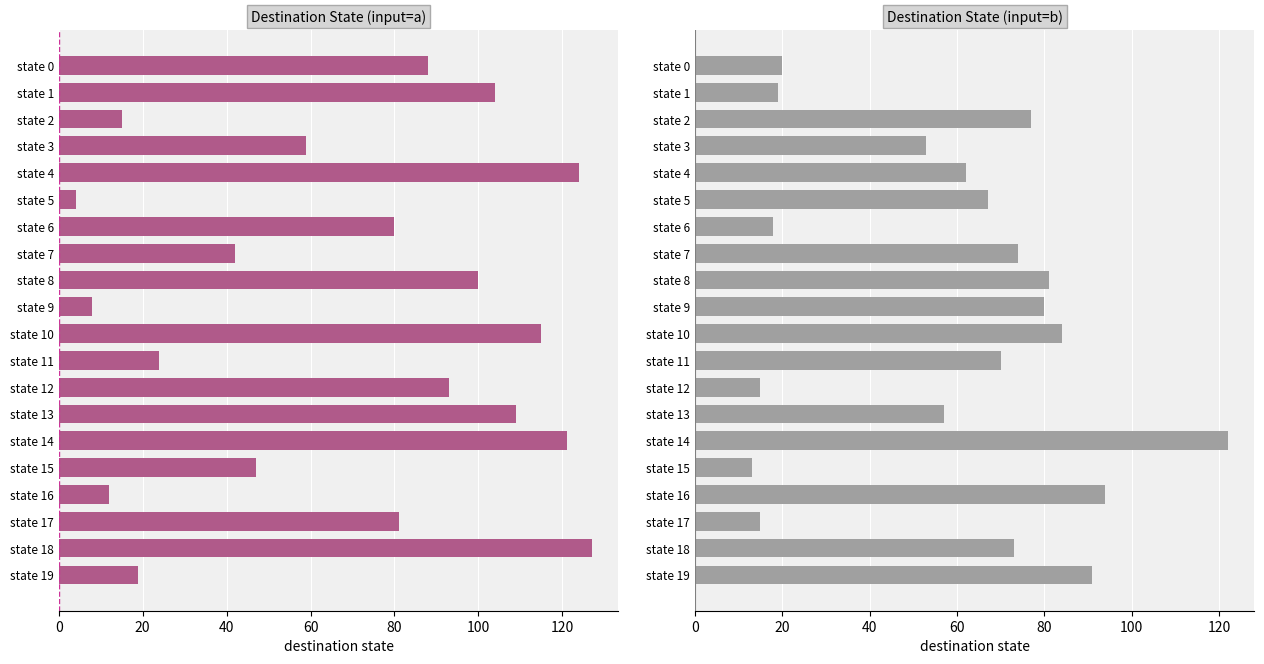

Are the bars grouped side by side (vs. stacked)?

Yes